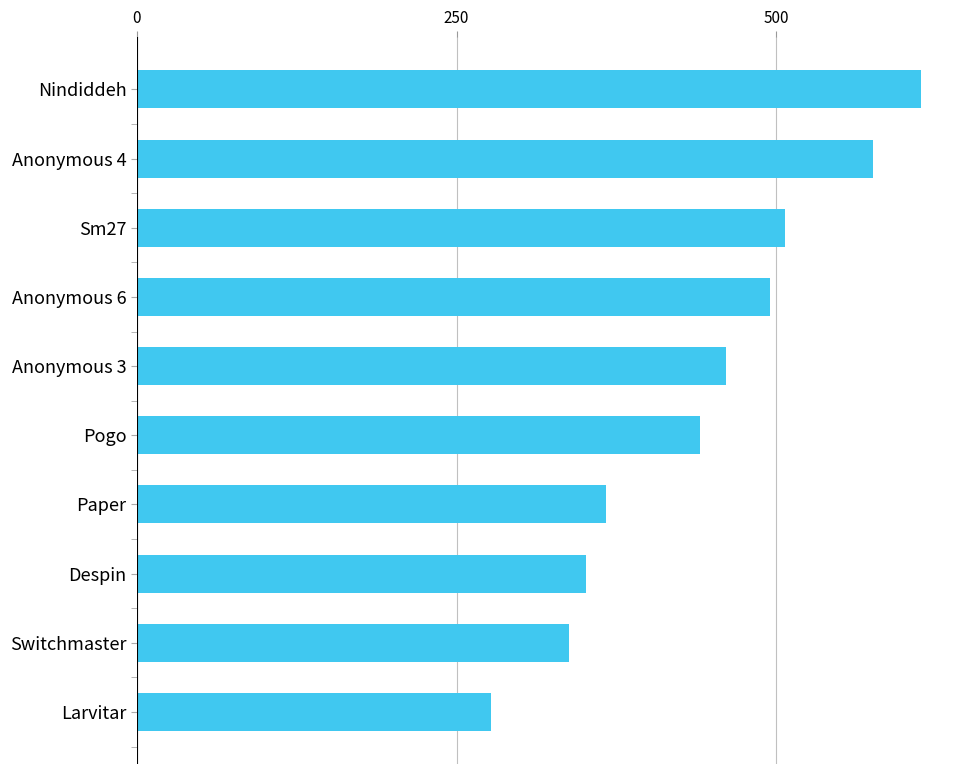

What is the difference between the second highest and minimum values?

299